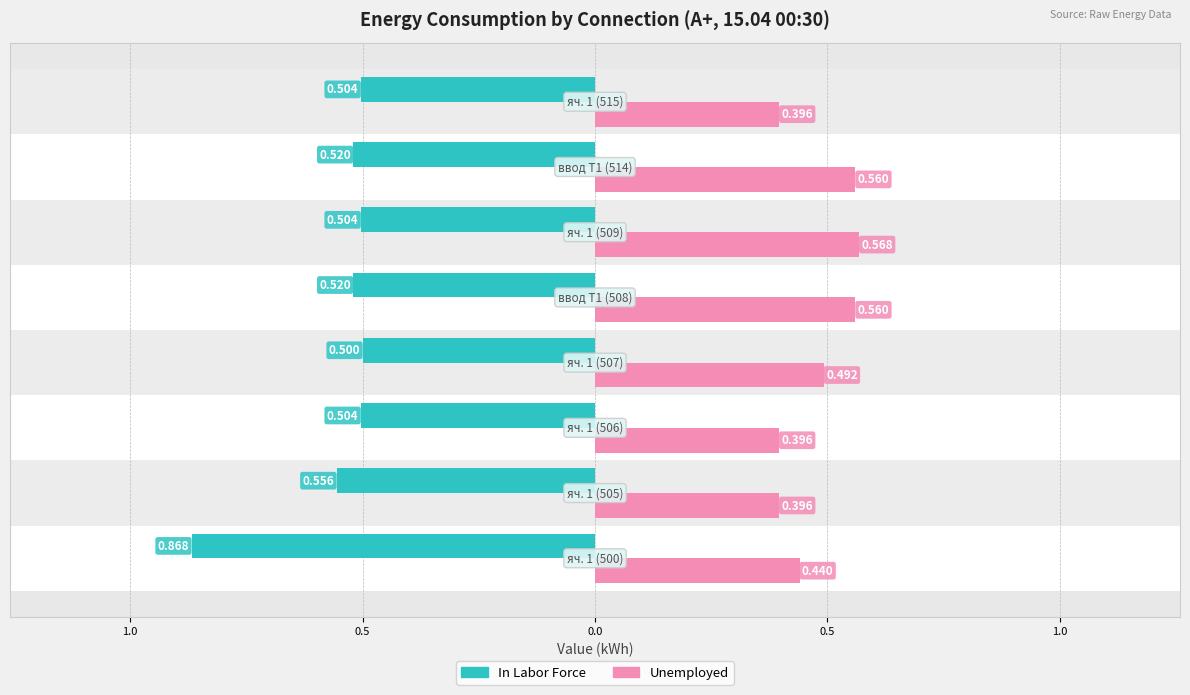

What are all the series names shown in the legend?

In Labor Force, Unemployed